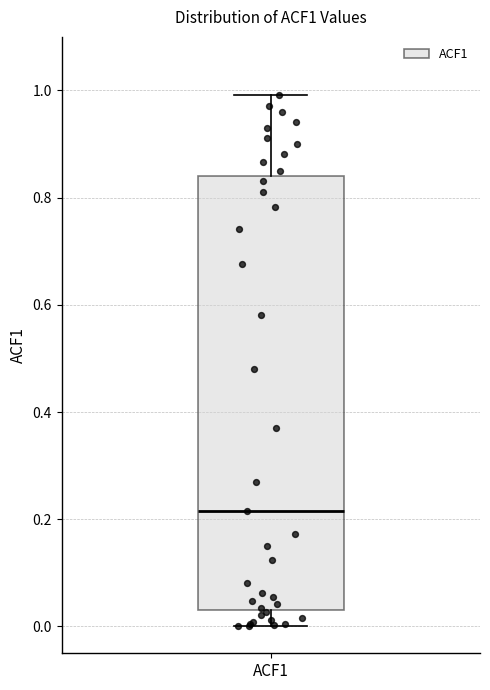

Read this box plot against the y-axis: the position of the median line, the range covered by the box, and the ends of both whiskers. The values are not printed on the chart, so give them approximately, as read against the axis.

median 0.22, box 0.04 to 0.84, whiskers 0.00 to 1.00